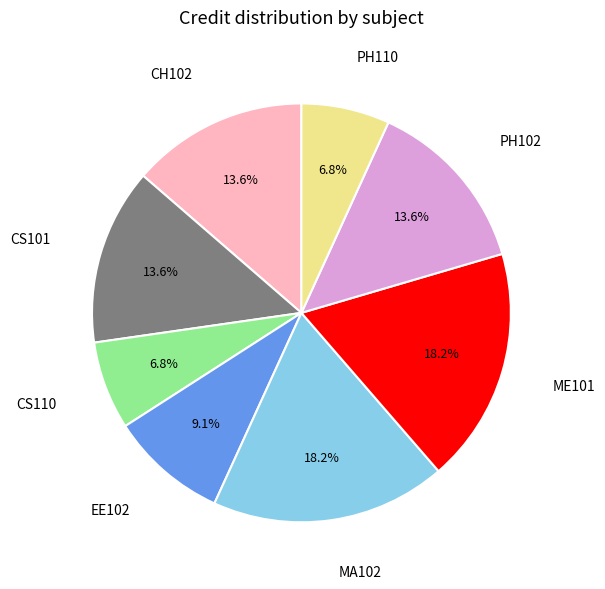

Is there a majority slice in this chart?

No